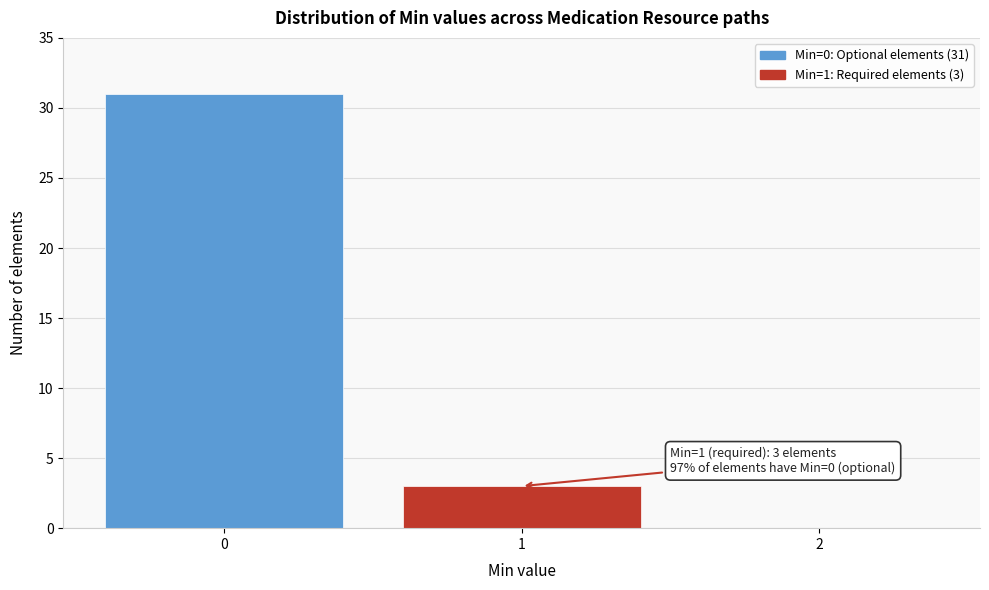

Reading right to left, list all the values displayed in this chart.

2=0	1=3	0=31